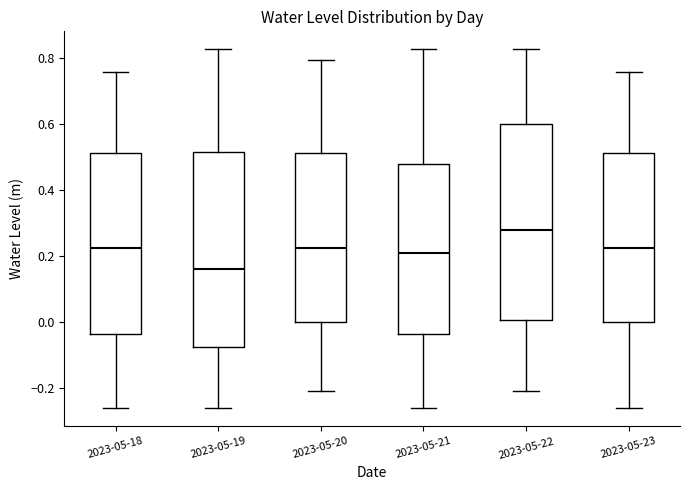

Reading left to right, transcribe this box plot: for each box, give where its median line is, the range the box spans, and where its two whiskers end, as read against the y-axis. The values are not printed on the chart, so give them approximately, as read against the axis.

2023-05-18: median 0.22, box -0.04 to 0.52, whiskers -0.26 to 0.76
2023-05-19: median 0.16, box -0.08 to 0.52, whiskers -0.26 to 0.82
2023-05-20: median 0.22, box 0.00 to 0.52, whiskers -0.22 to 0.80
2023-05-21: median 0.20, box -0.04 to 0.48, whiskers -0.26 to 0.82
2023-05-22: median 0.28, box 0.00 to 0.60, whiskers -0.22 to 0.82
2023-05-23: median 0.22, box 0.00 to 0.52, whiskers -0.26 to 0.76